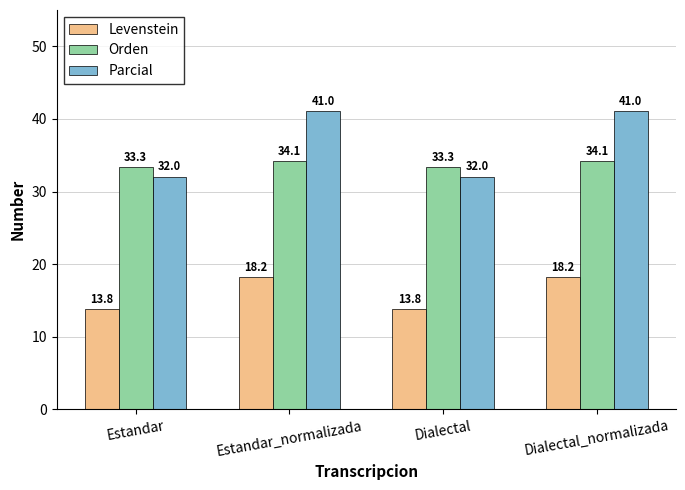

What is the spread (max minus min) of values at Dialectal?

19.5